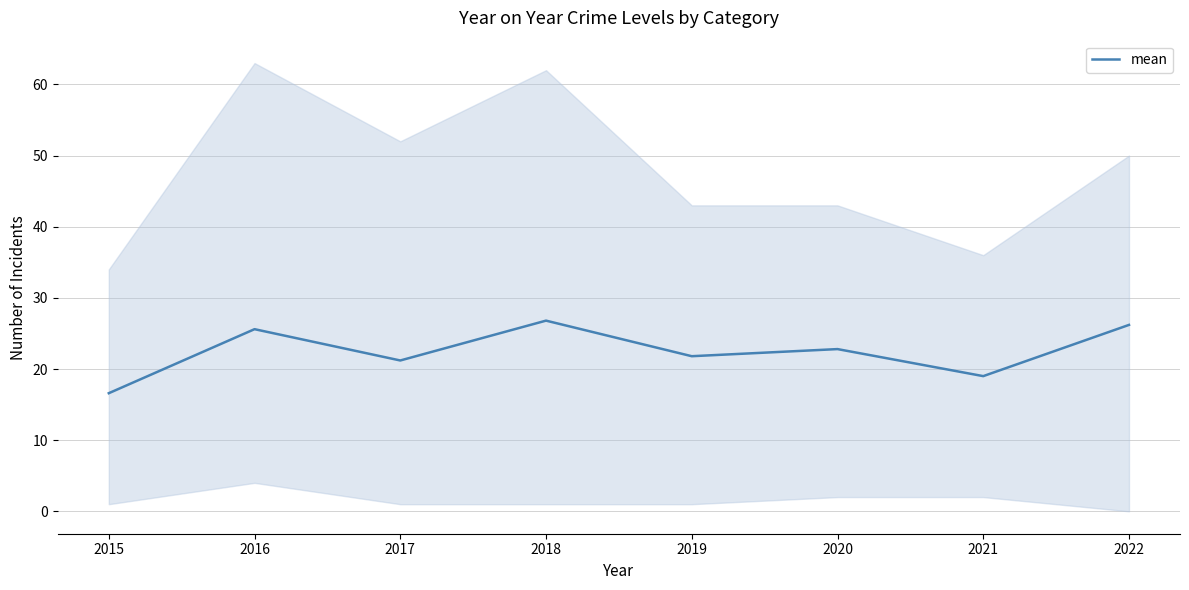

What is the approximate value at 2021?

19.0